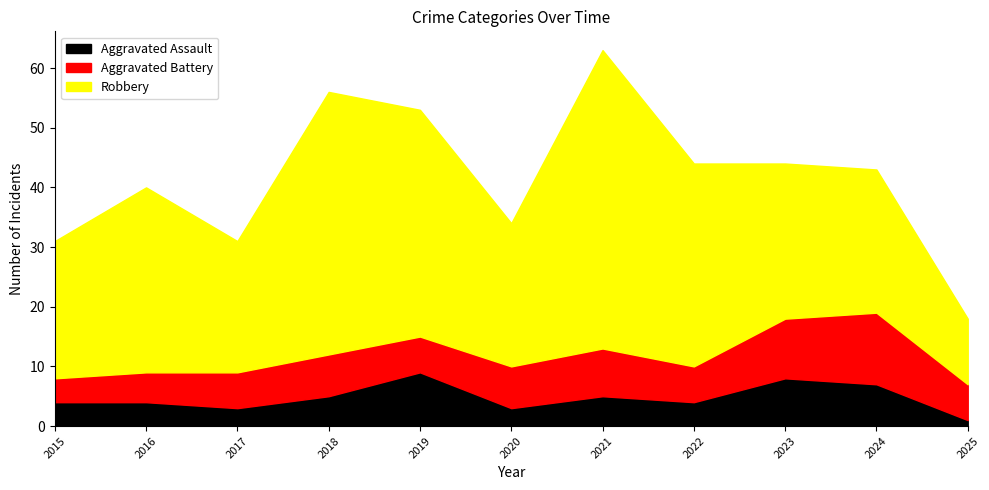

How many lines are shown in the chart?

3